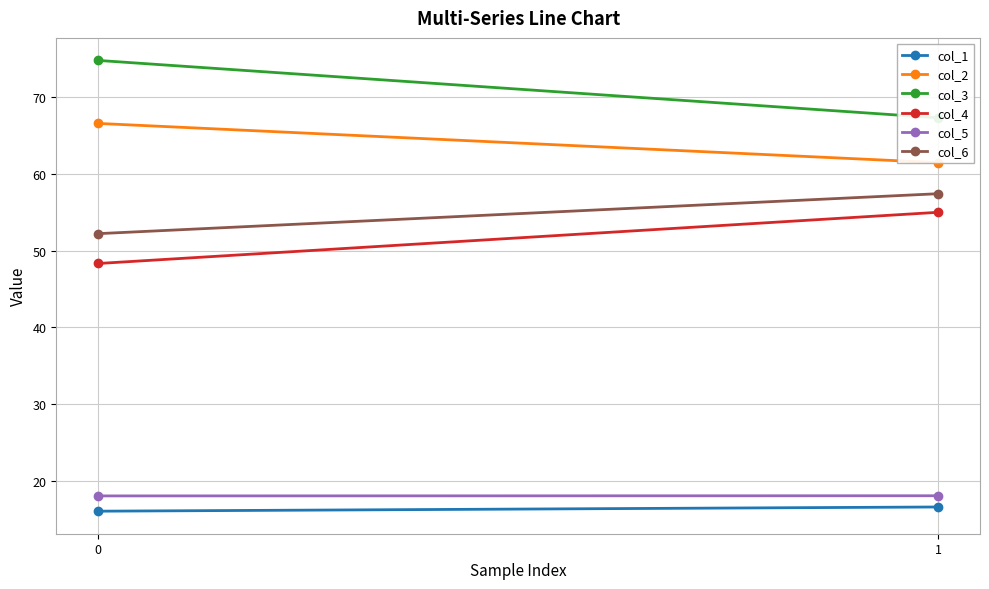

Read the col_2 value at 0.

66.6